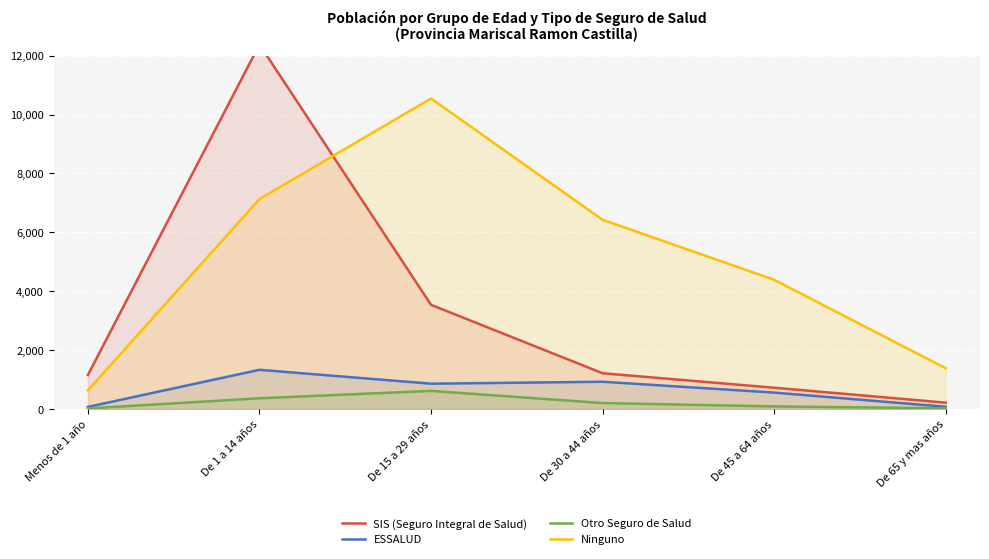

At which category is the sum across all series the highest?

De 1 a 14 años